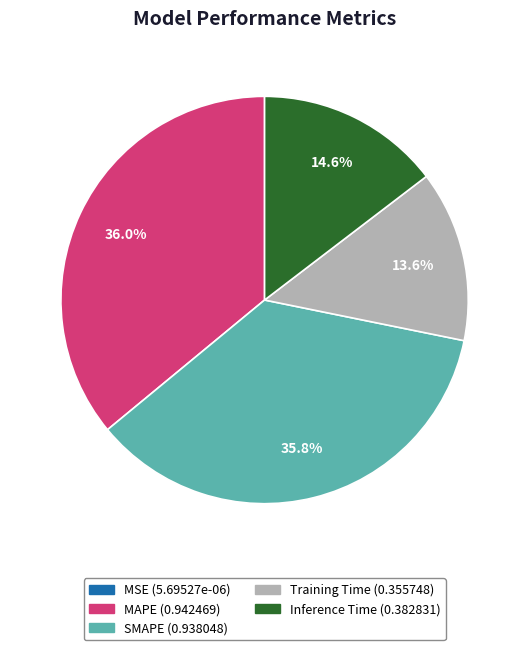

Is there any slice that represents more than half of the pie?

No